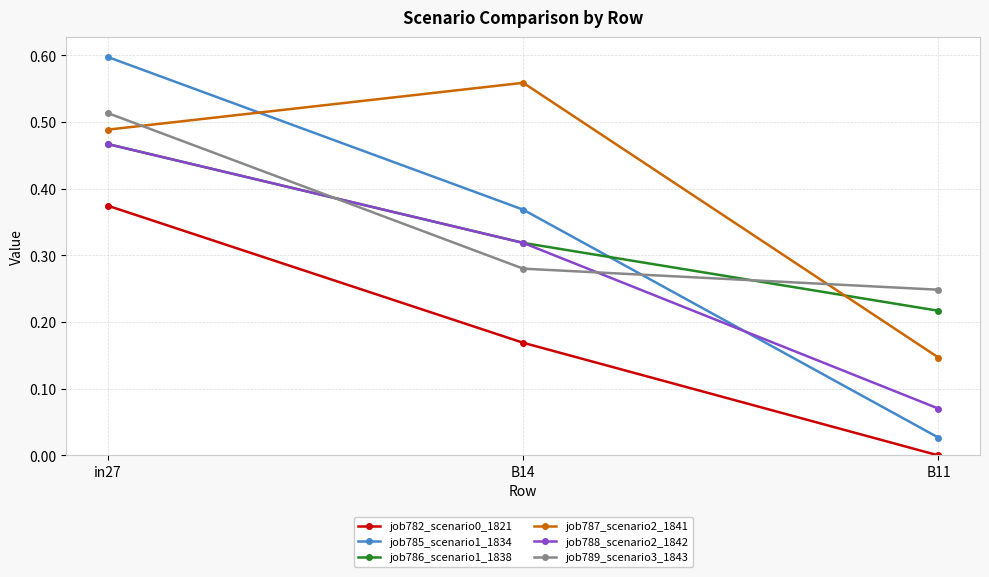

What position from the left is B14?

2